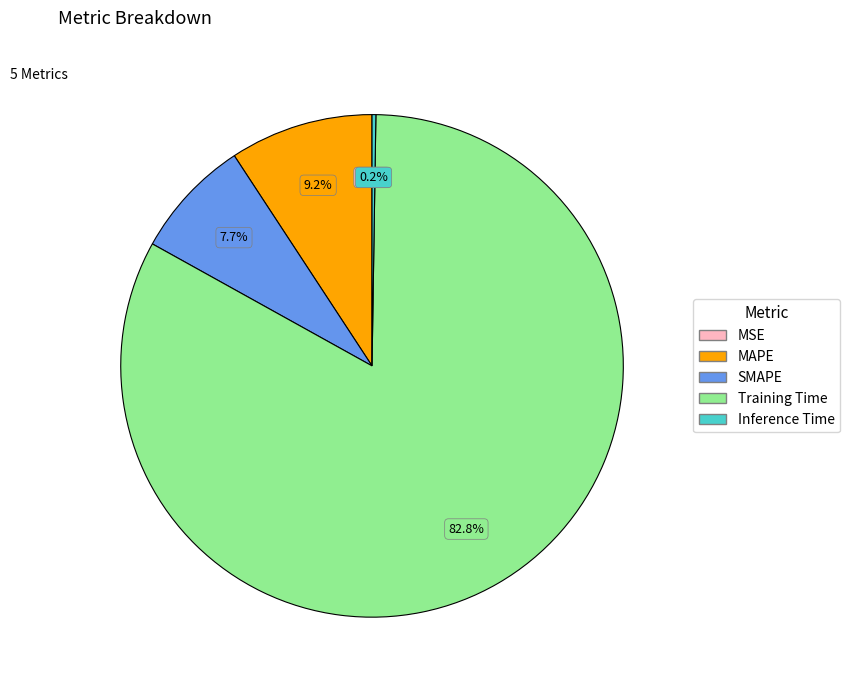

To the nearest percent, what percentage of the pie is SMAPE?

8%